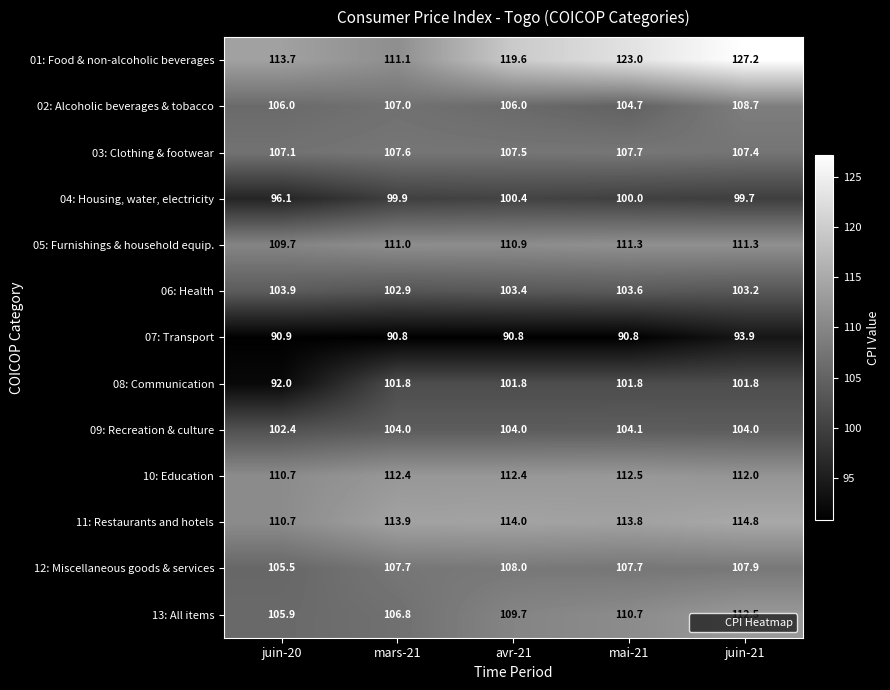

What is the sum of the 13: All items values at juin-20 and mai-21?

216.6